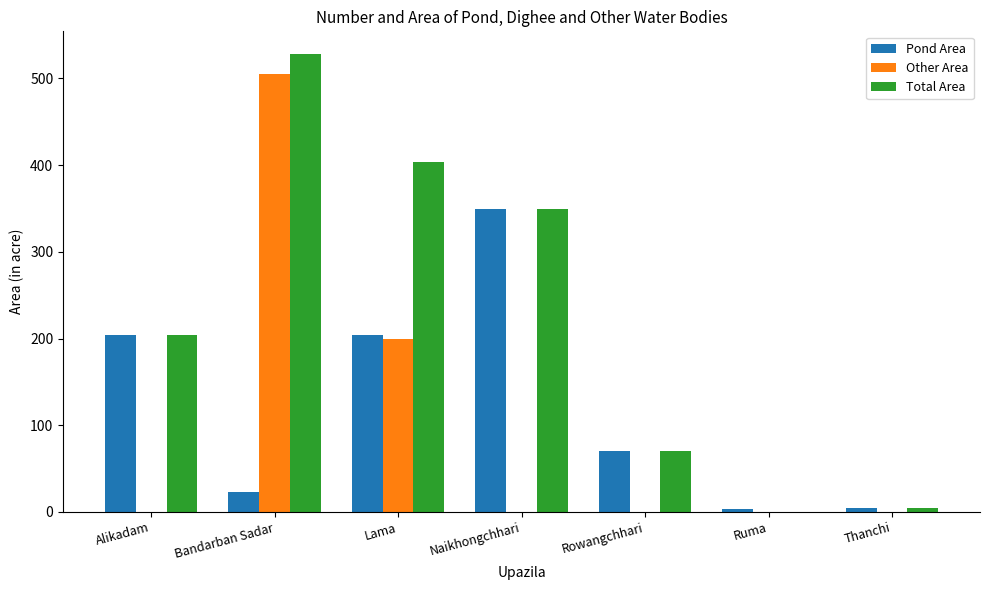

What is the sum of all Other Area values?

705